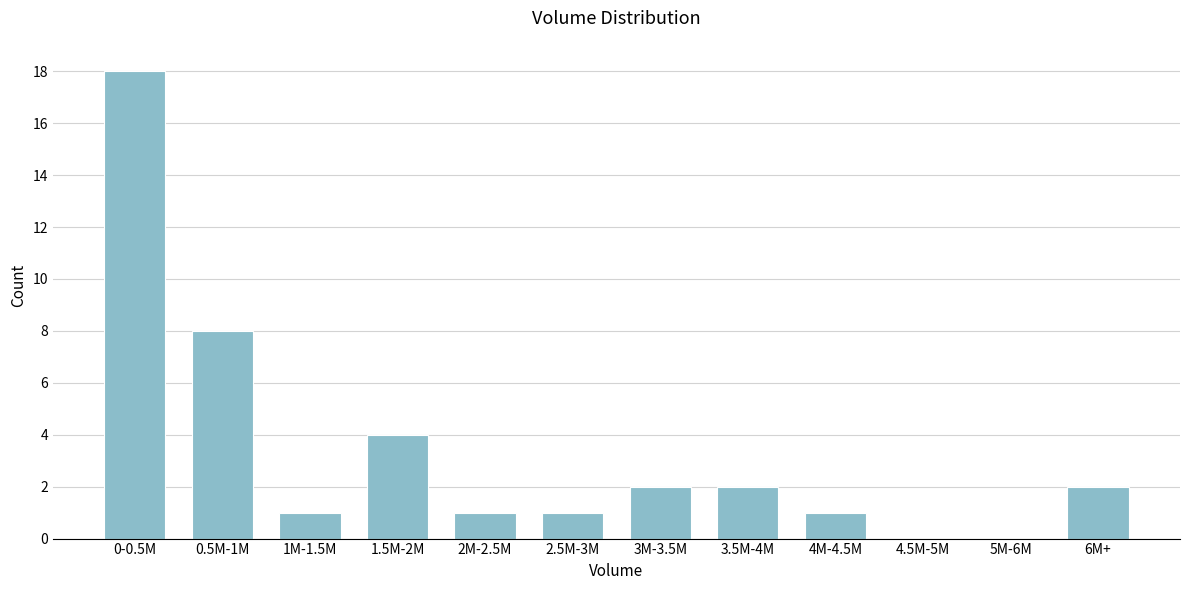

Reading left to right, what are all the values shown in this chart?

0-0.5M=18	0.5M-1M=8	1M-1.5M=1	1.5M-2M=4	2M-2.5M=1	2.5M-3M=1	3M-3.5M=2	3.5M-4M=2	4M-4.5M=1	4.5M-5M=0	5M-6M=0	6M+=2